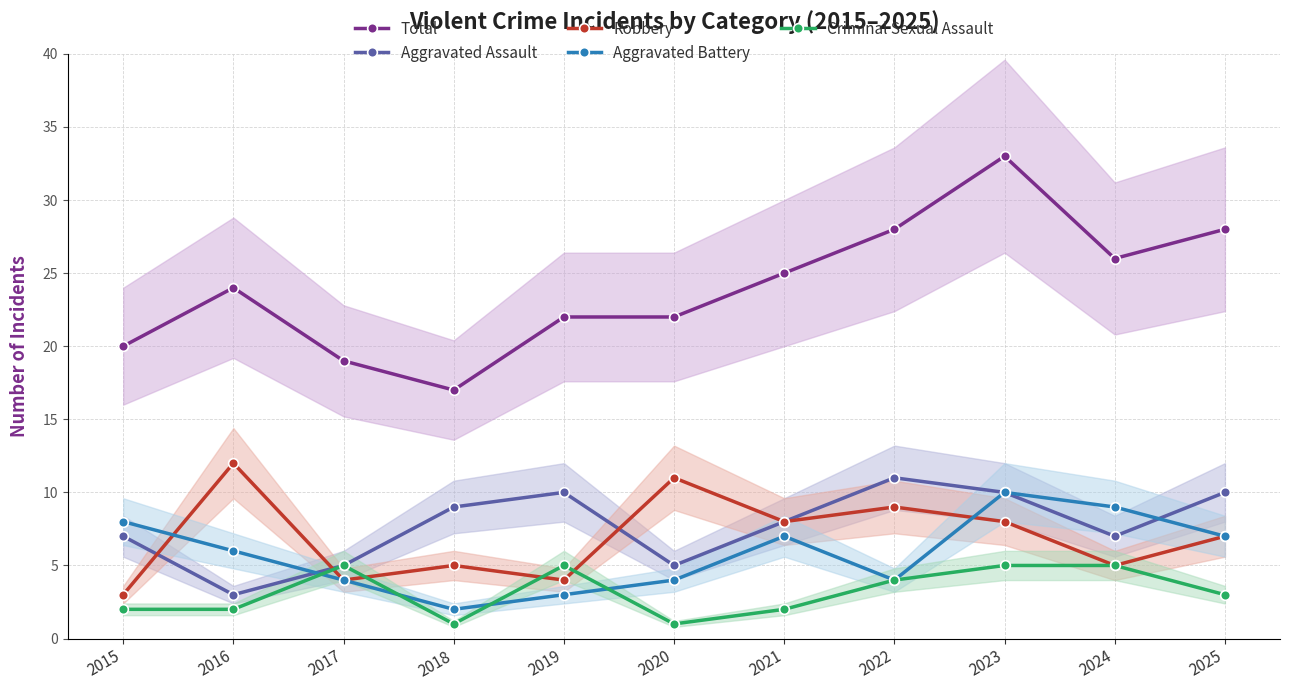

True or false: Criminal Sexual Assault has a value of 5 at 2019.

True